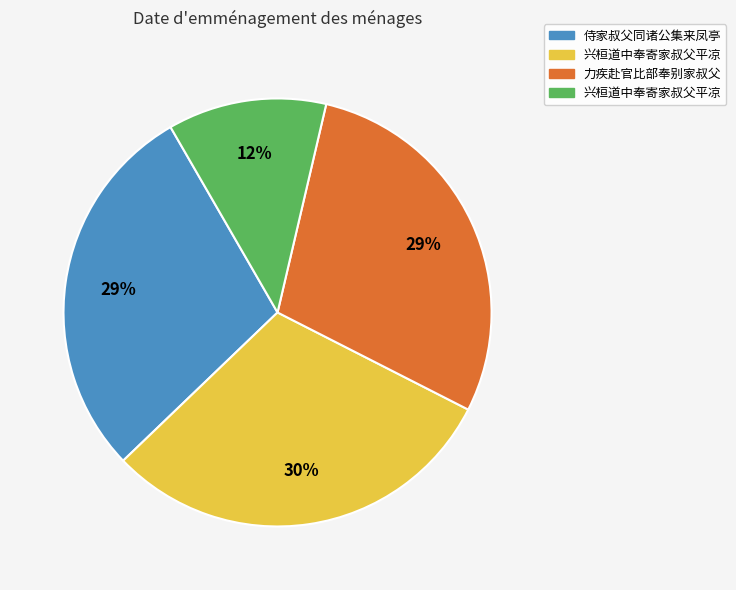

To the nearest percent, what is the difference between the largest and smallest slice percentages?

18%